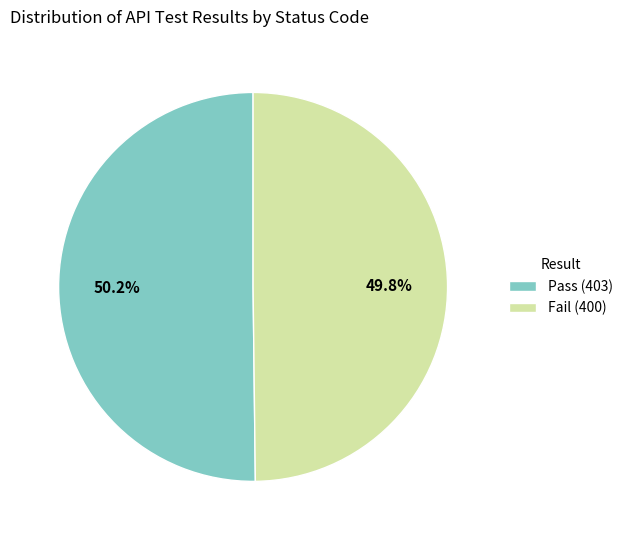

To the nearest percent, what percentage of the pie is Fail?

50%